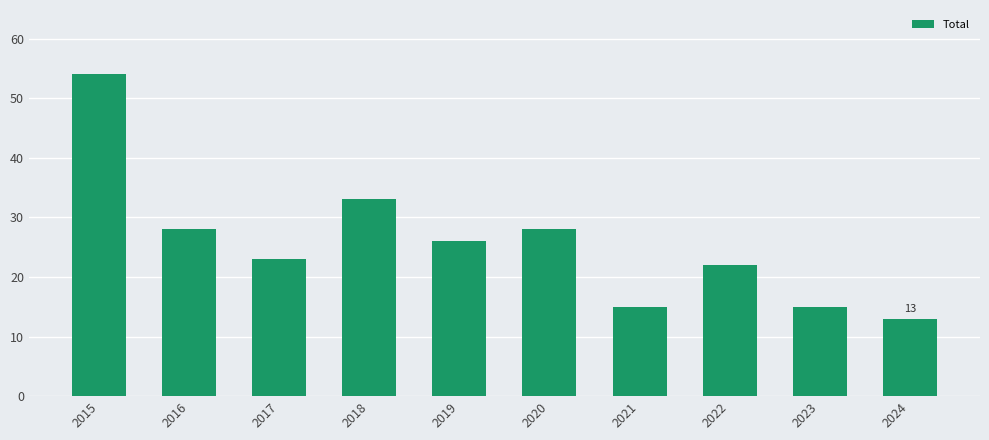

The chart shows a value of 15 at 2019. True or false?

False